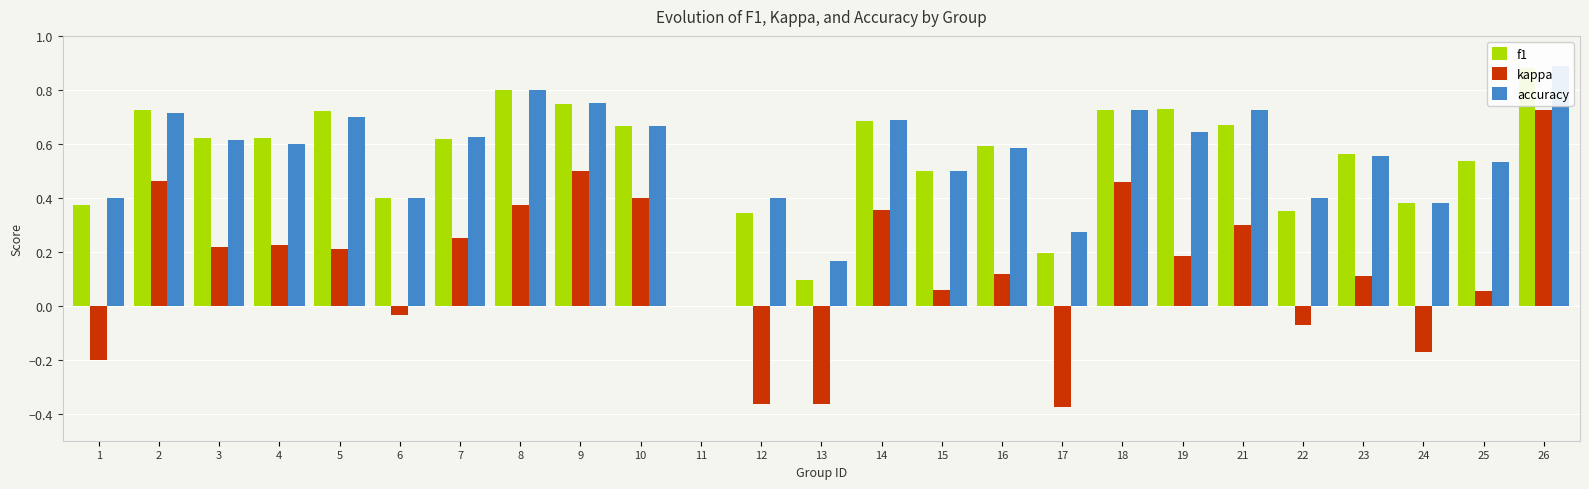

What is the difference between the maximum and minimum values in the kappa series?

1.1